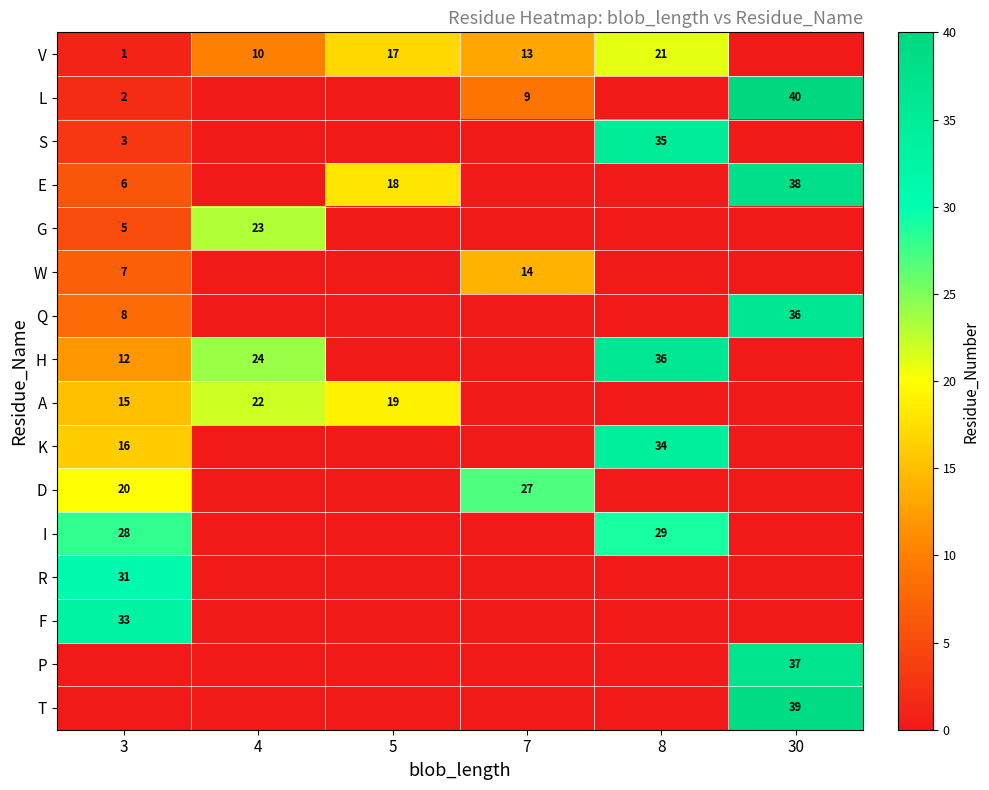

True or false: G has a value of 7 at 3.

False